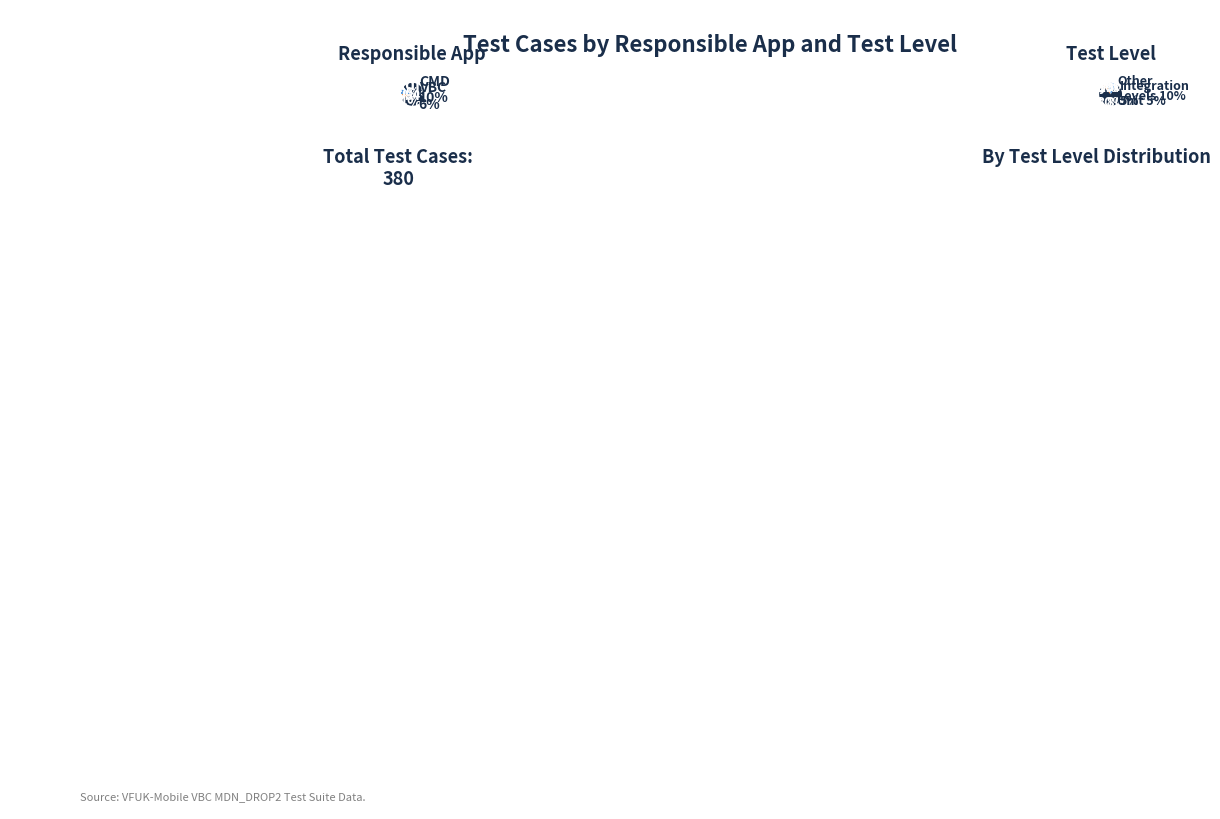

What percentage is NOT represented by VBC?

89.5%